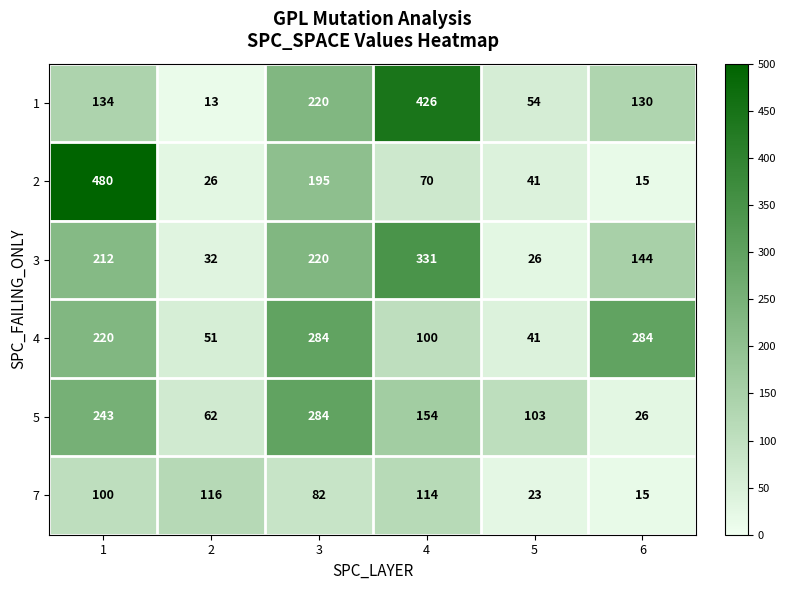

What is the total value across all series at 2?

300